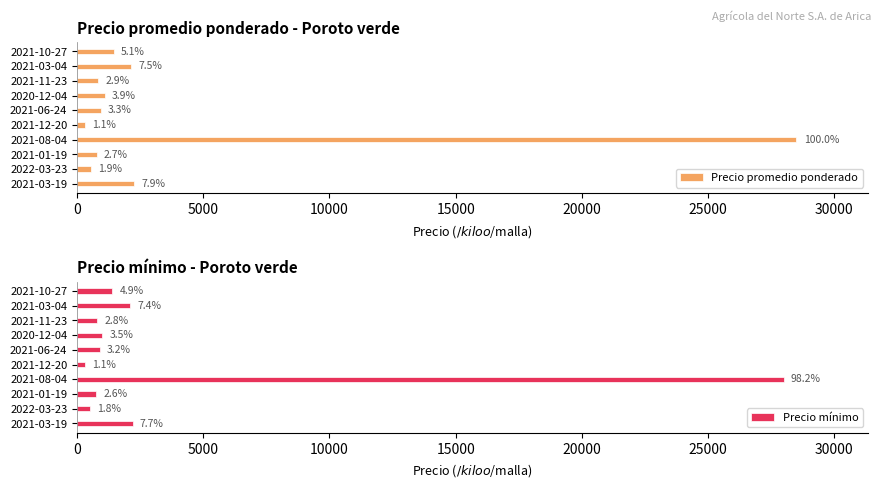

How many groups of bars are there?

10